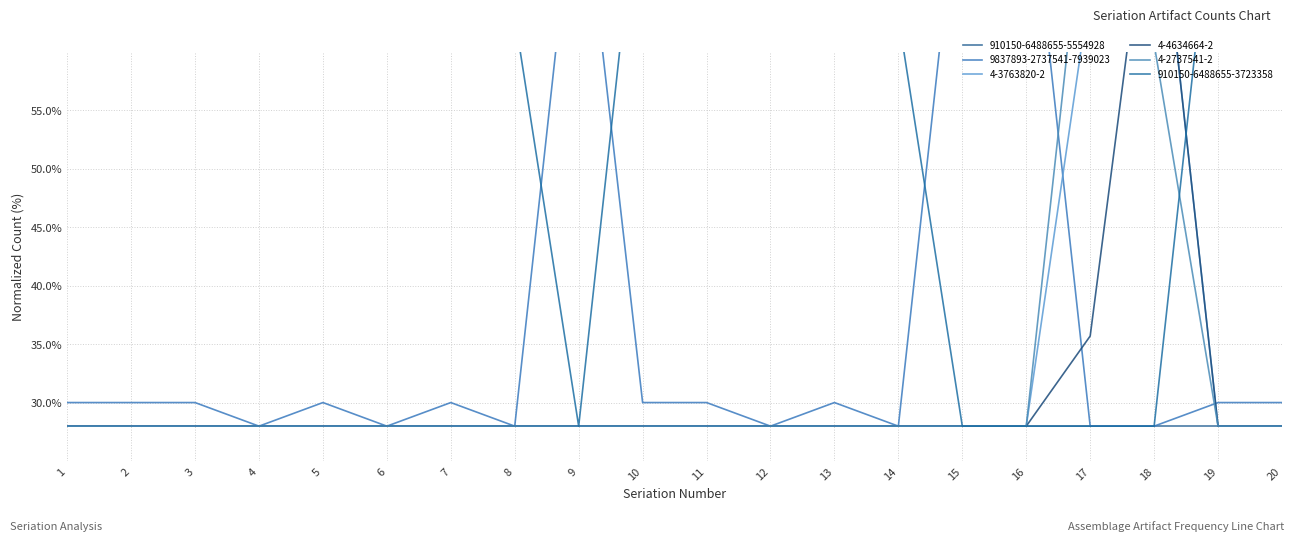

Which series has the largest total across all categories?

910150-6488655-3723358